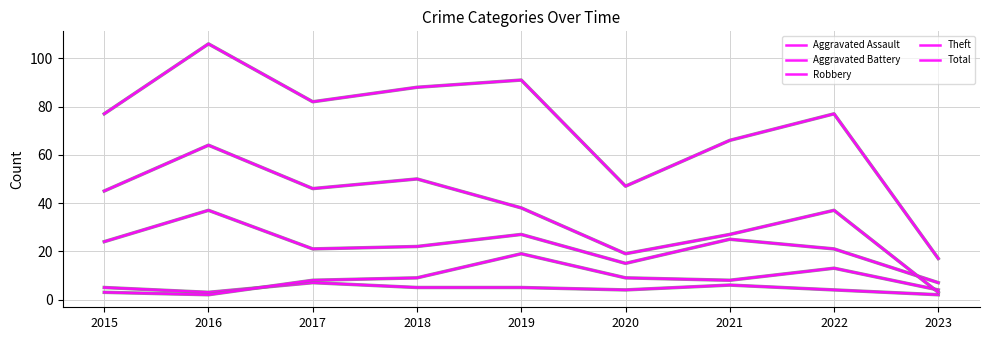

True or false: Total and Theft cross at least once.

False